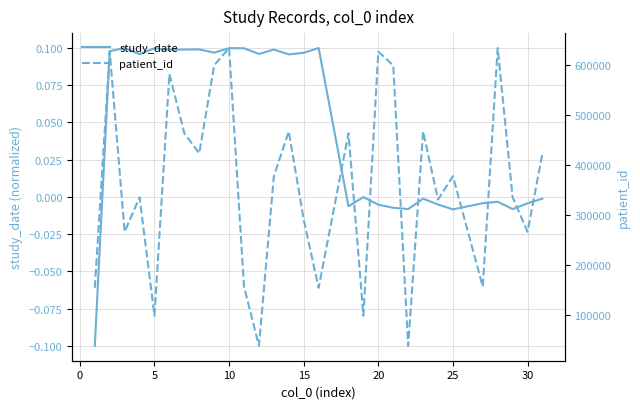

Which has a higher value, 20 or 0?

20